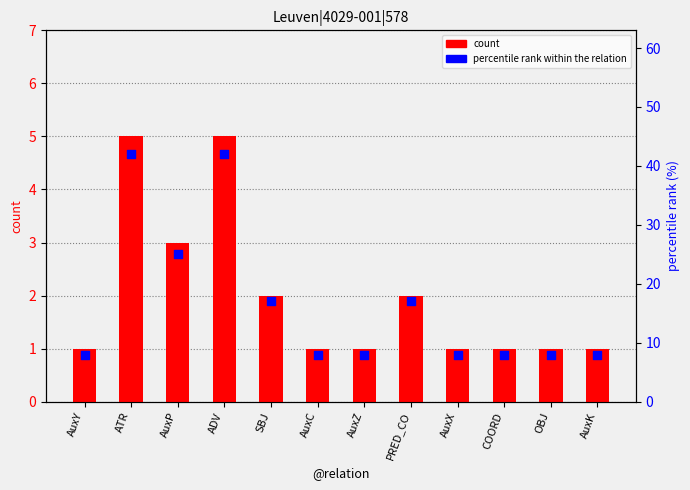

Which series has the largest total across all categories?

percentile rank